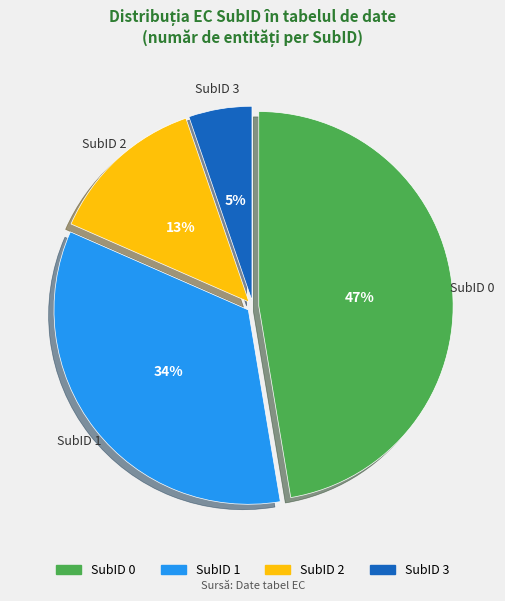

Is there a majority slice in this chart?

No